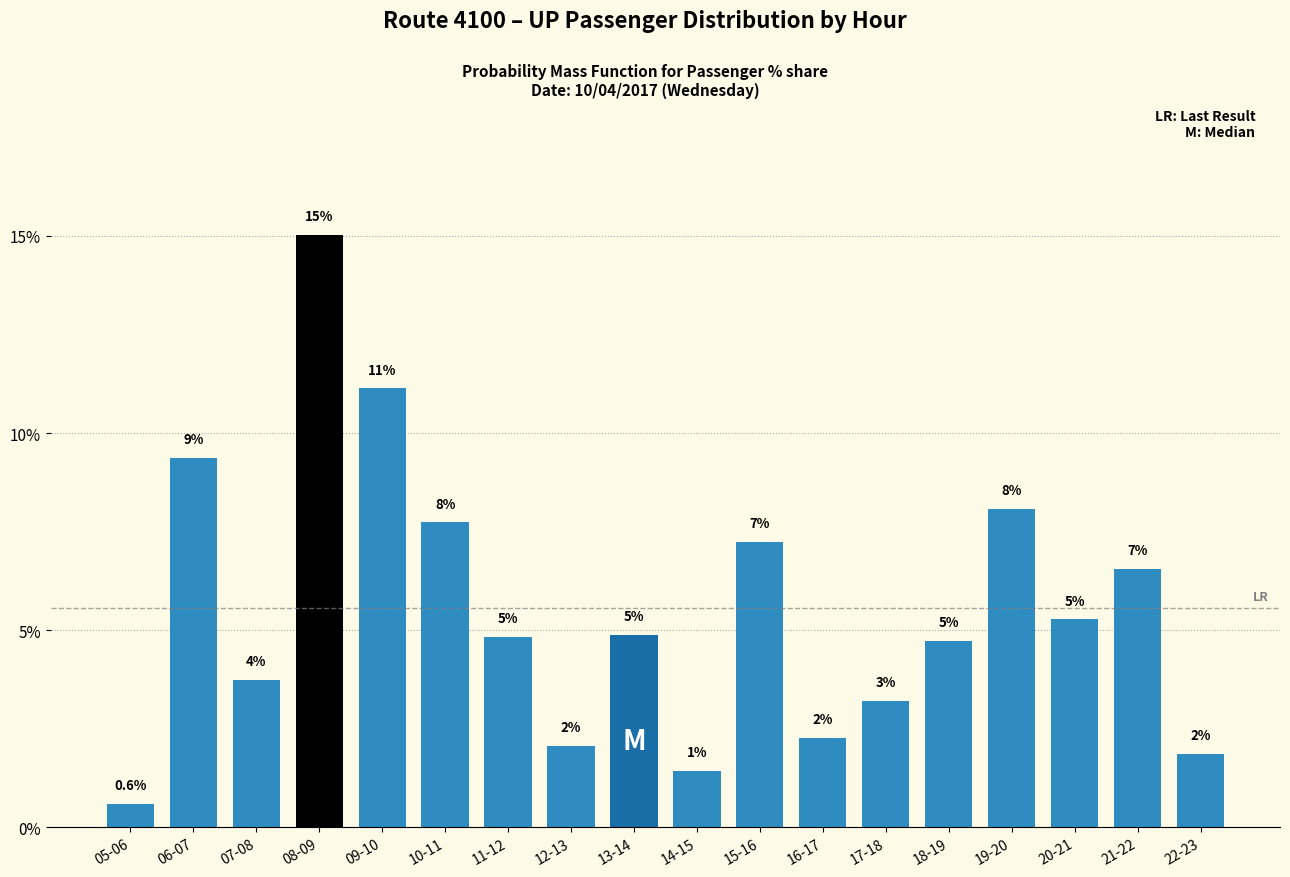

How many bars are there in total?

18